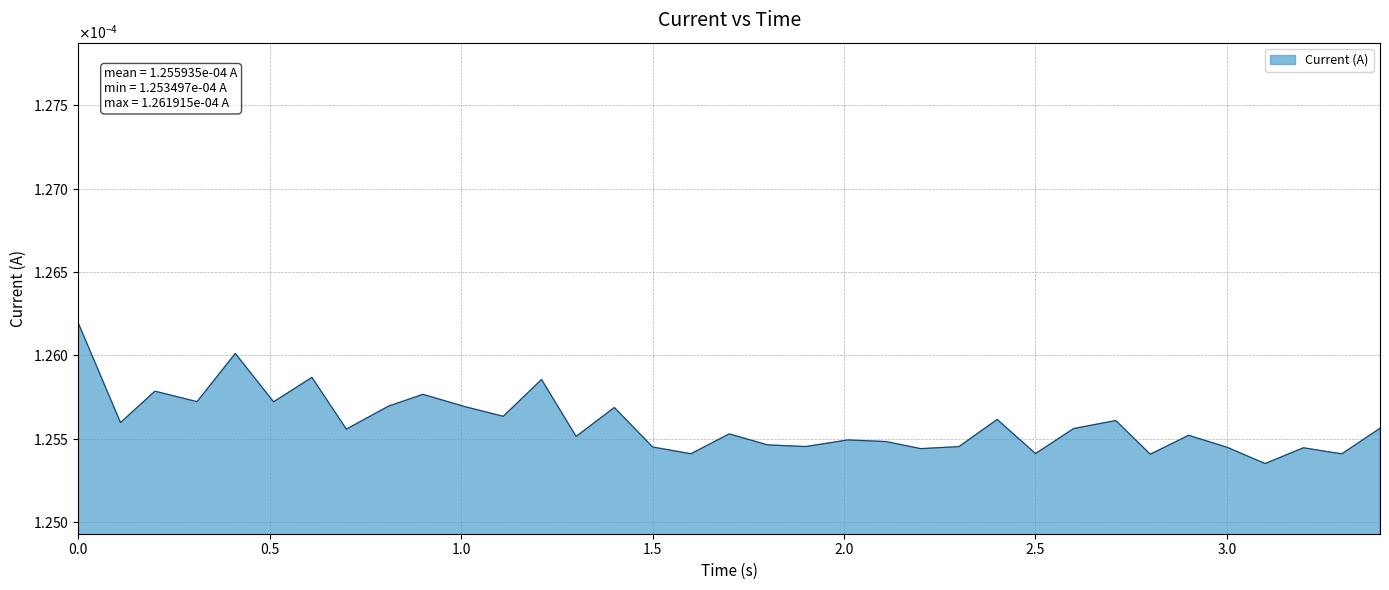

Does the chart display data point markers on the line(s)?

No